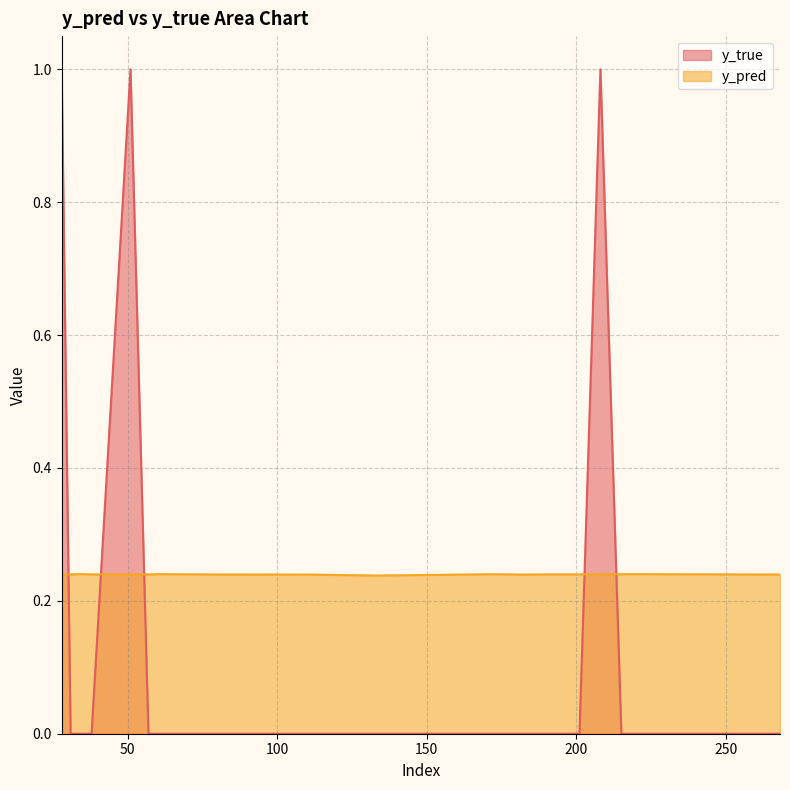

What value does the y_pred series have at 38?

0.2